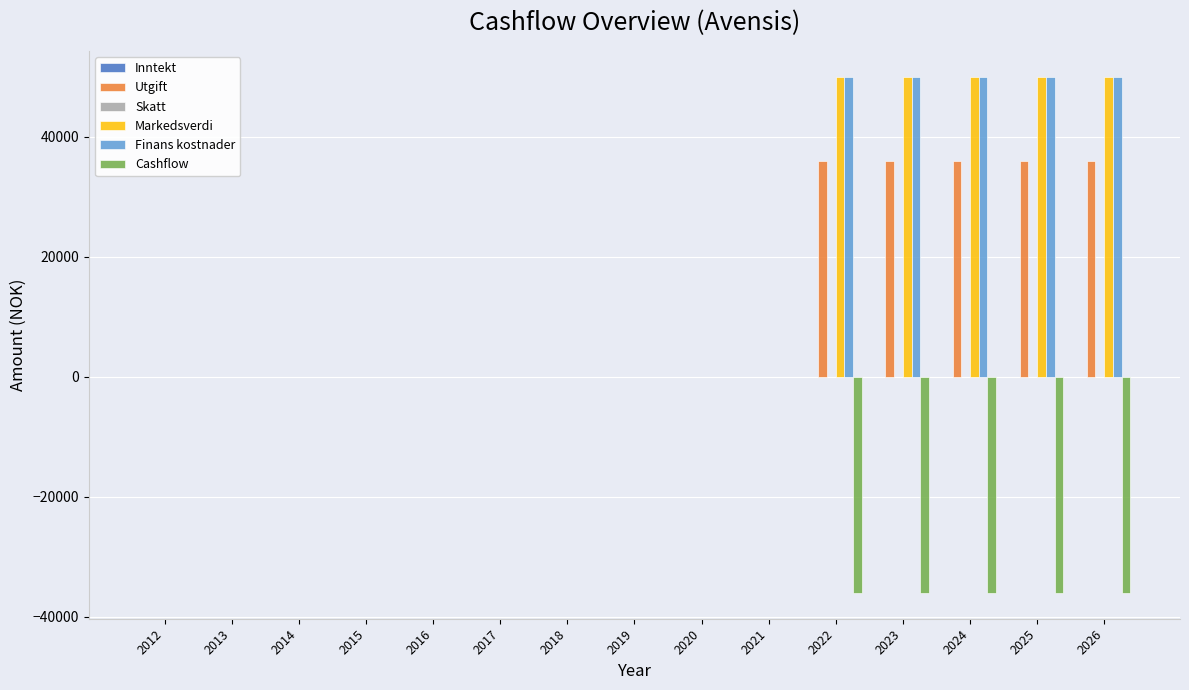

How many values in the Utgift series exceed 0?

5